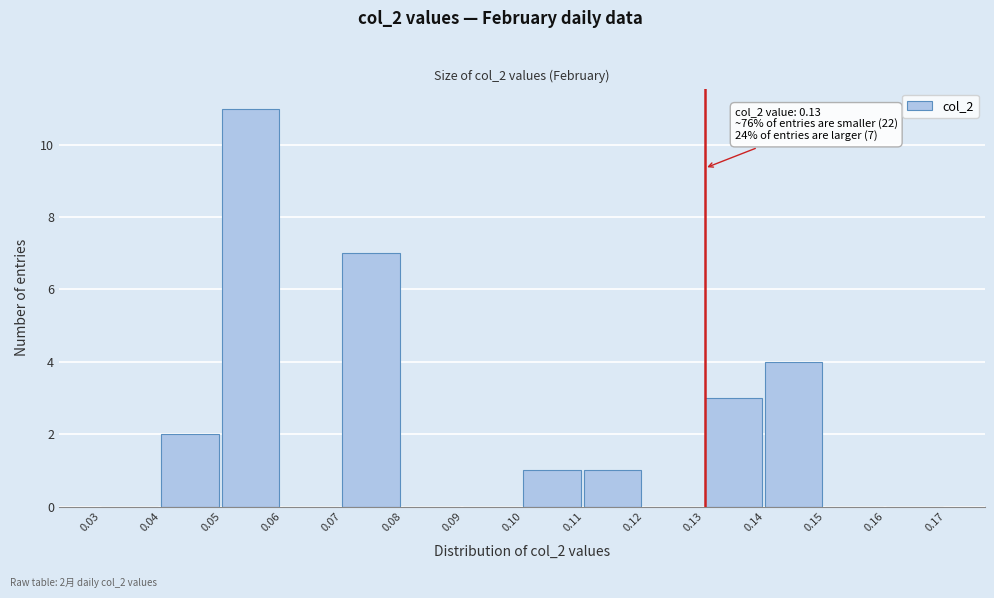

Which range on the x-axis has the tallest bar?

0.05 to 0.06